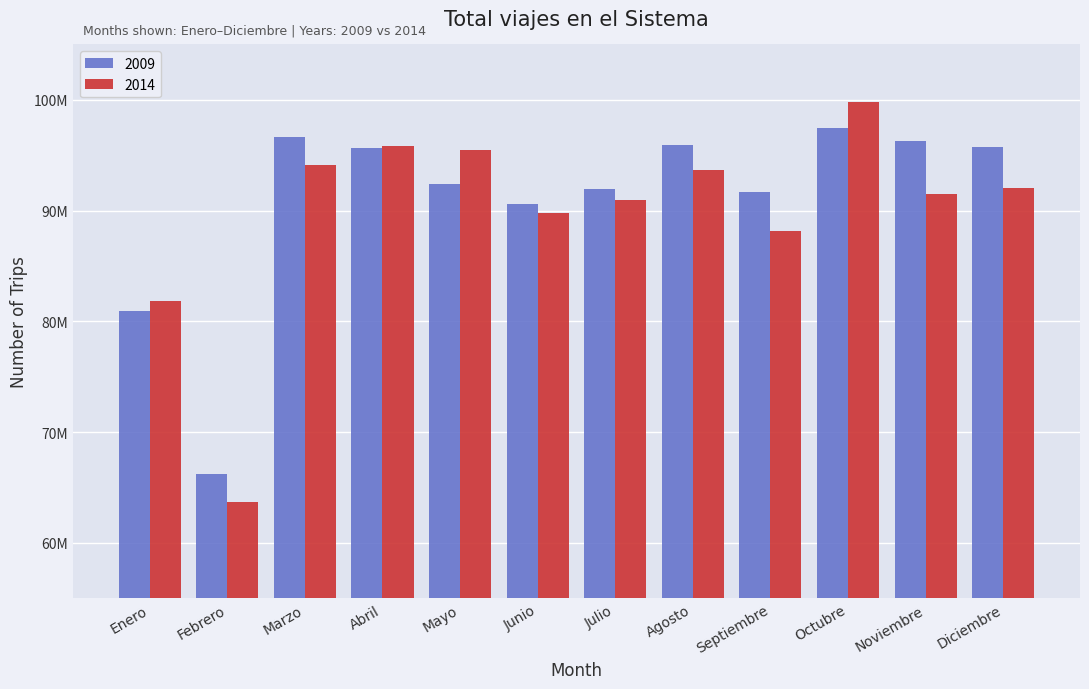

Are the bars grouped side by side (vs. stacked)?

Yes